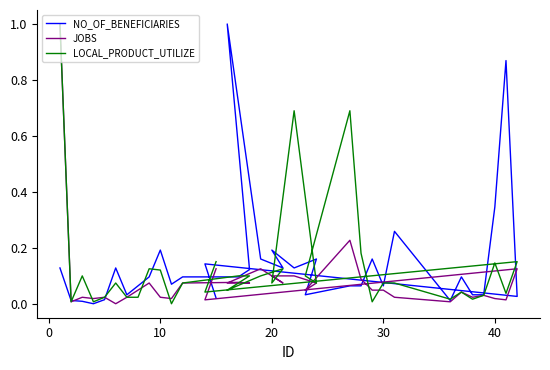

What is the highest value of the JOBS series?

1.0